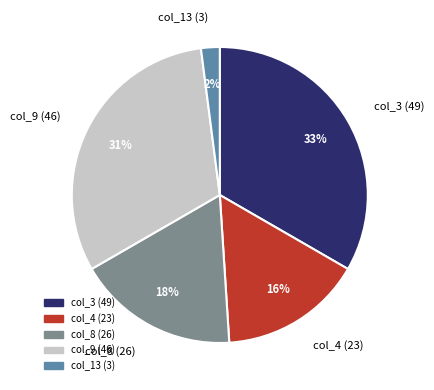

Which slice is the largest?

col_3 (49)